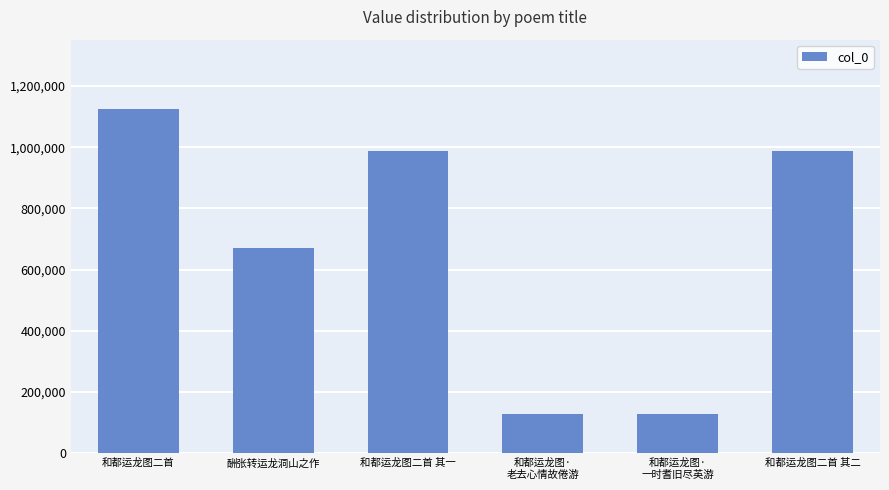

Between 和都运龙图·
一时耆旧尽英游 and 和都运龙图二首 其一, which is larger?

和都运龙图二首 其一